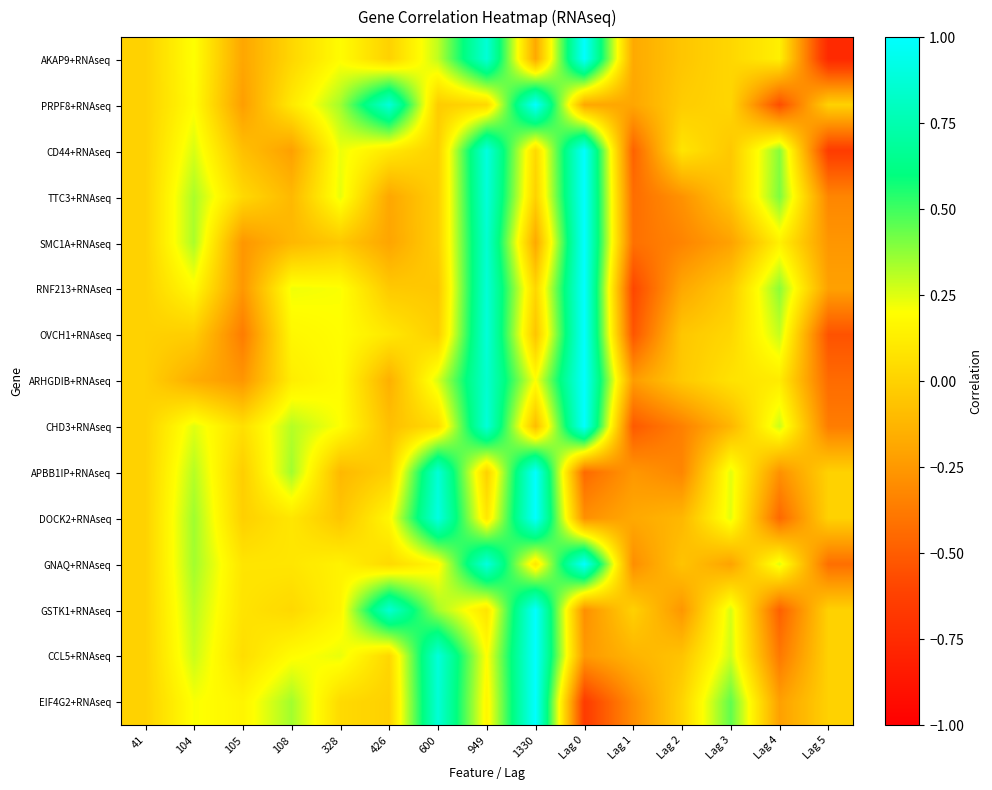

Reading left to right, extract all data points from this chart.

AKAP9+RNAseq: 41=0.0	104=0.2	105=-0.2	108=0.0	328=0.2	426=0.0	600=0.3	949=0.9	1330=-0.2	Lag 0=1.0	Lag 1=-0.2	Lag 2=-0.1	Lag 3=0.0	Lag 4=0.1	Lag 5=-0.8
PRPF8+RNAseq: 41=0.0	104=0.2	105=-0.2	108=0.1	328=0.3	426=0.9	600=-0.0	949=0.0	1330=1.0	Lag 0=-0.2	Lag 1=-0.2	Lag 2=-0.0	Lag 3=0.0	Lag 4=-0.6	Lag 5=0.0
CD44+RNAseq: 41=0.0	104=0.3	105=-0.1	108=-0.2	328=0.2	426=0.1	600=-0.0	949=0.9	1330=0.0	Lag 0=1.0	Lag 1=-0.5	Lag 2=0.1	Lag 3=-0.0	Lag 4=0.4	Lag 5=-0.6
TTC3+RNAseq: 41=0.0	104=0.3	105=0.0	108=-0.1	328=0.2	426=-0.2	600=-0.0	949=0.9	1330=0.0	Lag 0=1.0	Lag 1=-0.4	Lag 2=-0.3	Lag 3=-0.1	Lag 4=0.4	Lag 5=-0.3
SMC1A+RNAseq: 41=0.0	104=0.3	105=-0.3	108=-0.1	328=-0.0	426=-0.2	600=-0.0	949=0.9	1330=-0.2	Lag 0=1.0	Lag 1=-0.4	Lag 2=-0.3	Lag 3=-0.2	Lag 4=0.1	Lag 5=-0.3
RNF213+RNAseq: 41=0.0	104=0.2	105=-0.3	108=0.2	328=0.2	426=-0.0	600=-0.0	949=0.9	1330=0.0	Lag 0=1.0	Lag 1=-0.6	Lag 2=-0.2	Lag 3=-0.0	Lag 4=0.4	Lag 5=-0.2
OVCH1+RNAseq: 41=0.0	104=-0.0	105=-0.4	108=0.2	328=0.2	426=0.1	600=-0.0	949=0.9	1330=-0.1	Lag 0=1.0	Lag 1=-0.5	Lag 2=-0.0	Lag 3=0.0	Lag 4=0.3	Lag 5=-0.5
ARHGDIB+RNAseq: 41=0.0	104=-0.2	105=-0.3	108=0.1	328=0.2	426=-0.2	600=0.3	949=0.8	1330=0.2	Lag 0=1.0	Lag 1=-0.2	Lag 2=-0.0	Lag 3=0.1	Lag 4=0.1	Lag 5=-0.4
CHD3+RNAseq: 41=0.0	104=0.2	105=0.1	108=0.3	328=0.2	426=-0.1	600=0.0	949=0.9	1330=-0.1	Lag 0=1.0	Lag 1=-0.5	Lag 2=-0.3	Lag 3=-0.1	Lag 4=0.3	Lag 5=-0.4
APBB1IP+RNAseq: 41=0.0	104=0.3	105=-0.0	108=0.3	328=-0.1	426=-0.0	600=0.9	949=-0.0	1330=1.0	Lag 0=-0.4	Lag 1=-0.3	Lag 2=-0.3	Lag 3=0.2	Lag 4=-0.3	Lag 5=0.0
DOCK2+RNAseq: 41=0.0	104=0.4	105=-0.0	108=0.1	328=-0.1	426=0.2	600=0.9	949=0.1	1330=1.0	Lag 0=-0.3	Lag 1=-0.2	Lag 2=-0.1	Lag 3=0.2	Lag 4=-0.5	Lag 5=0.0
GNAQ+RNAseq: 41=0.0	104=0.3	105=0.1	108=0.1	328=0.1	426=0.0	600=0.2	949=0.9	1330=0.1	Lag 0=1.0	Lag 1=-0.3	Lag 2=-0.1	Lag 3=-0.2	Lag 4=0.2	Lag 5=-0.4
GSTK1+RNAseq: 41=0.0	104=0.3	105=0.1	108=0.0	328=0.2	426=0.9	600=0.3	949=0.1	1330=1.0	Lag 0=-0.3	Lag 1=-0.0	Lag 2=-0.3	Lag 3=0.3	Lag 4=-0.5	Lag 5=0.0
CCL5+RNAseq: 41=0.0	104=0.3	105=0.1	108=0.2	328=0.2	426=0.0	600=0.9	949=0.2	1330=1.0	Lag 0=-0.2	Lag 1=-0.1	Lag 2=-0.1	Lag 3=0.3	Lag 4=-0.4	Lag 5=0.0
EIF4G2+RNAseq: 41=0.0	104=0.2	105=0.2	108=0.3	328=0.0	426=-0.0	600=0.9	949=0.2	1330=1.0	Lag 0=-0.7	Lag 1=-0.3	Lag 2=0.0	Lag 3=0.4	Lag 4=-0.2	Lag 5=0.0